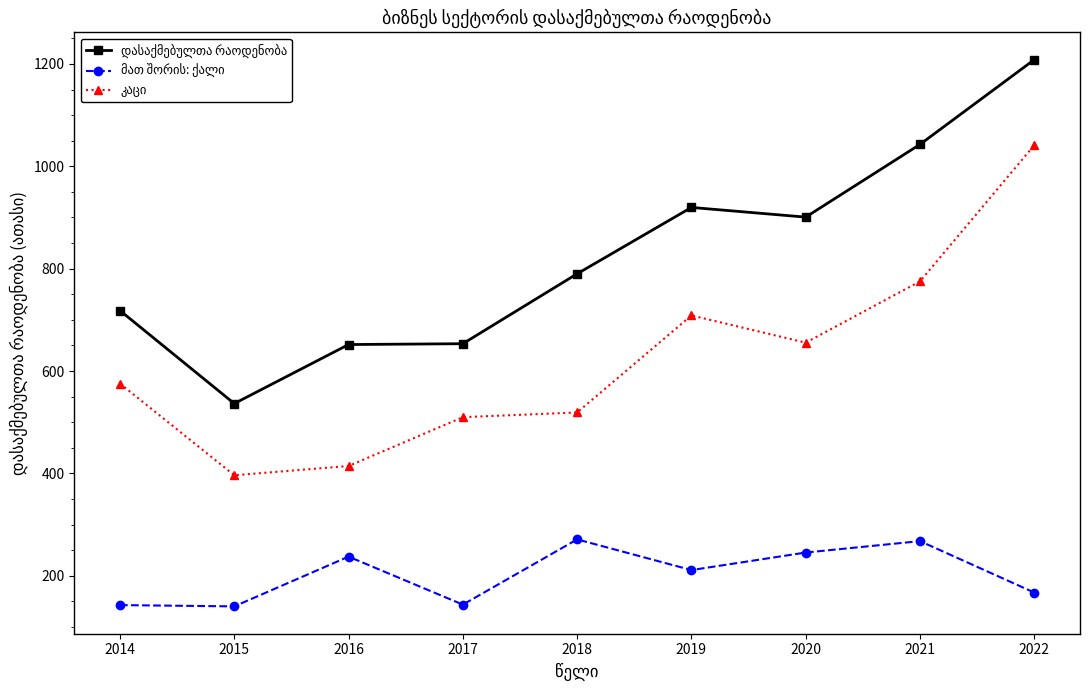

At how many categories does at least one series exceed 310?

9